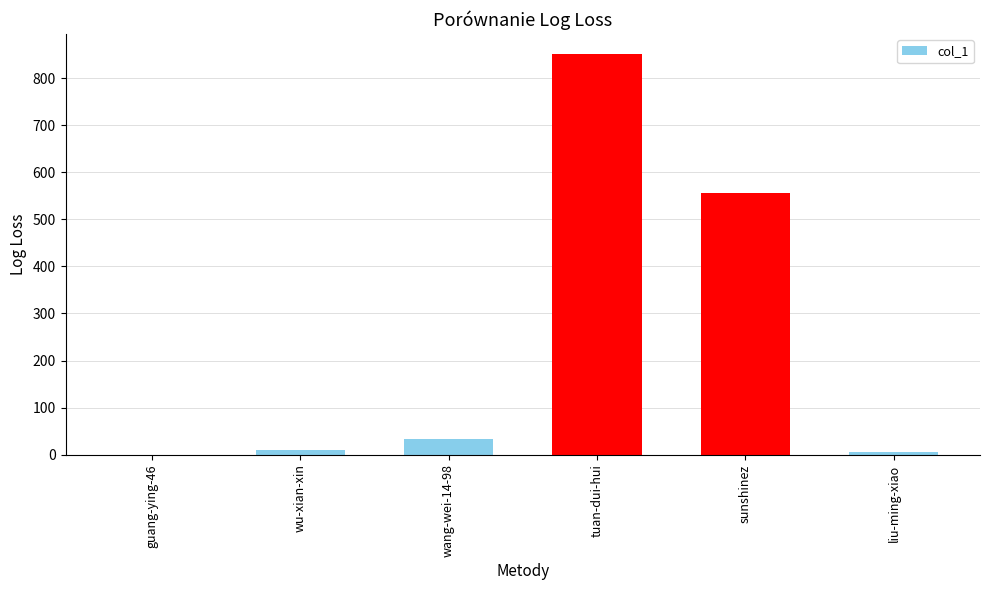

True or false: the data shows 591 at tuan-dui-hui.

False